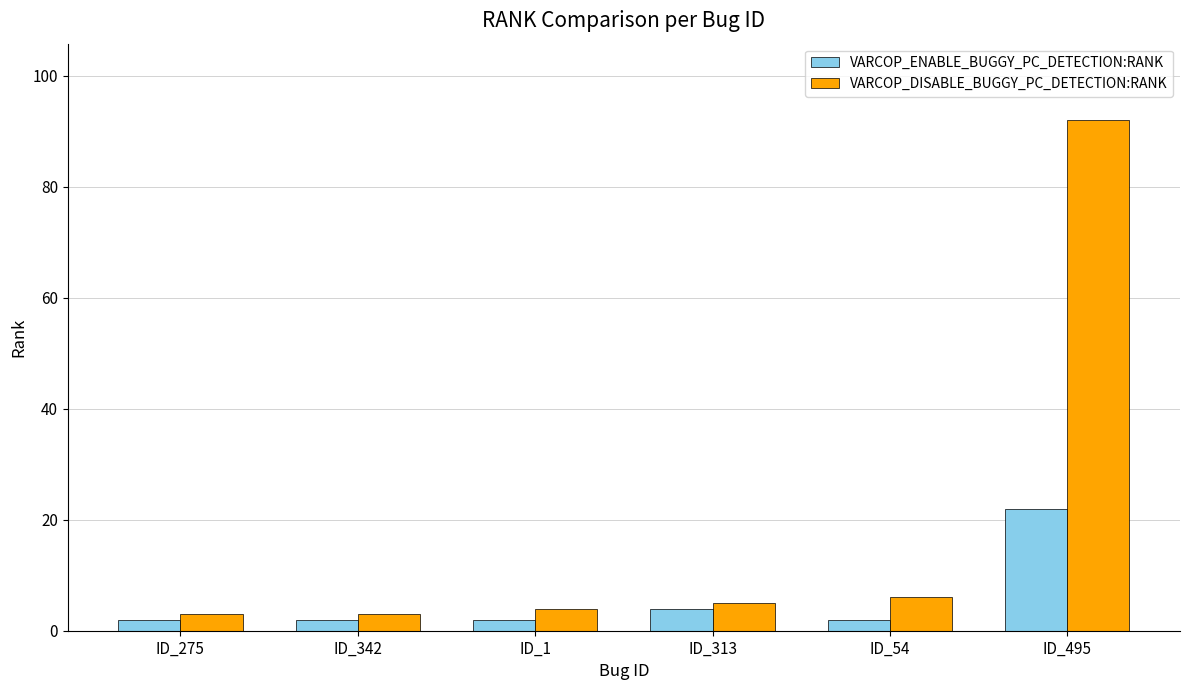

What is the difference between the maximum and minimum values in the VARCOP_DISABLE_BUGGY_PC_DETECTION:RANK series?

89